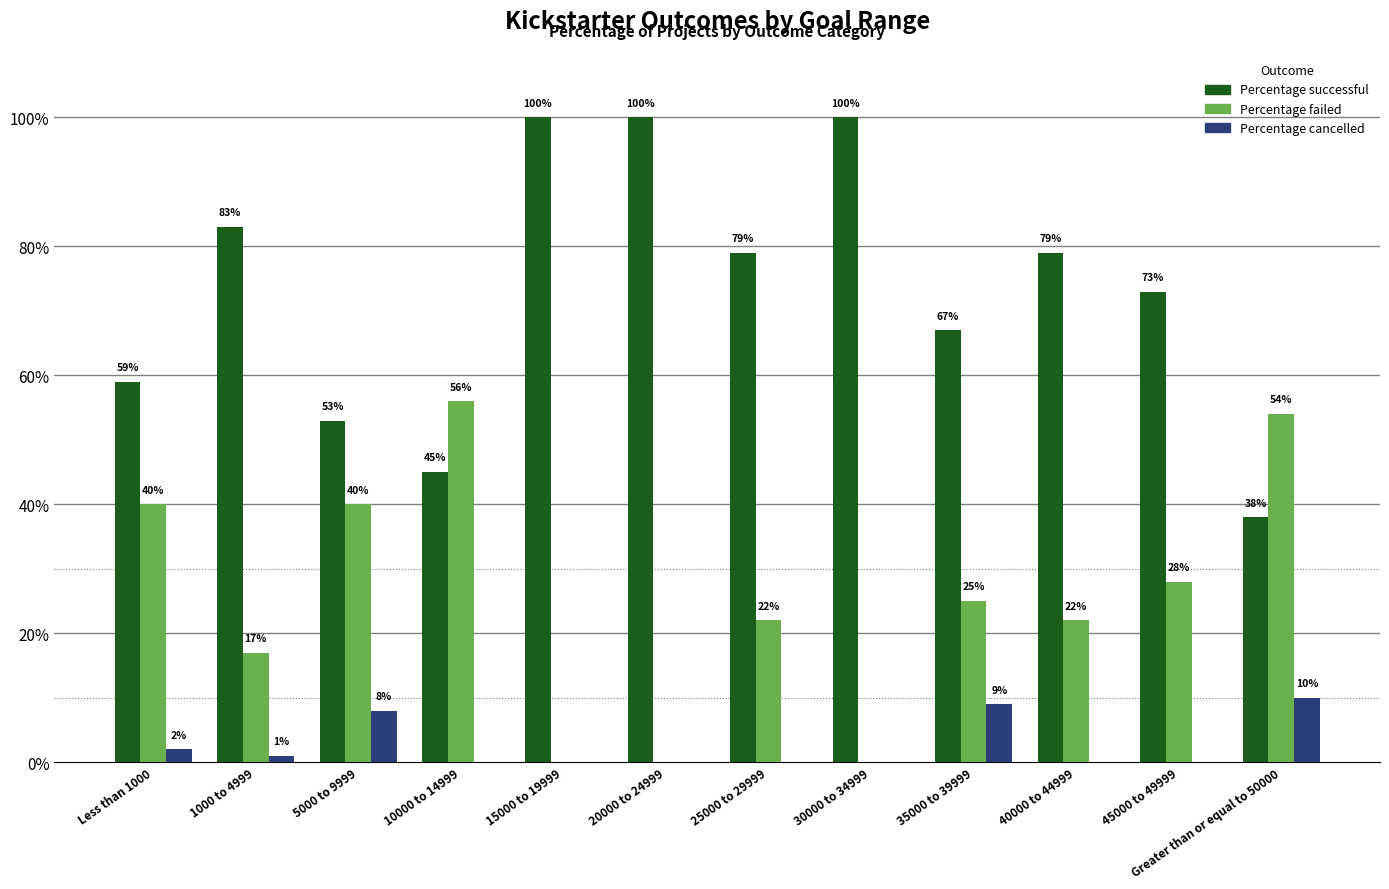

Which series changed the most between 10000 to 14999 and 15000 to 19999?

Percentage failed